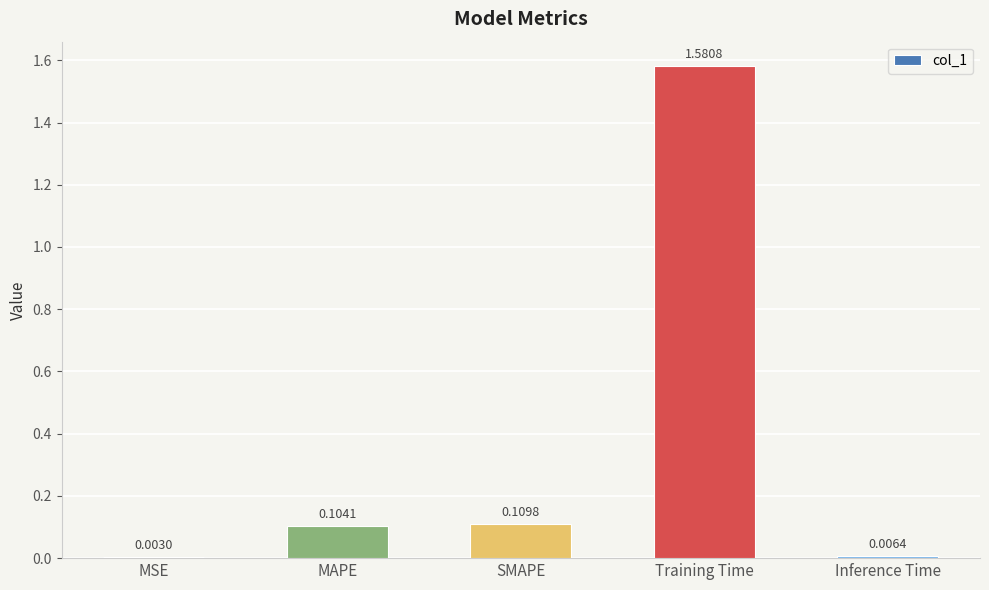

At which label is the value closest to 0?

MSE